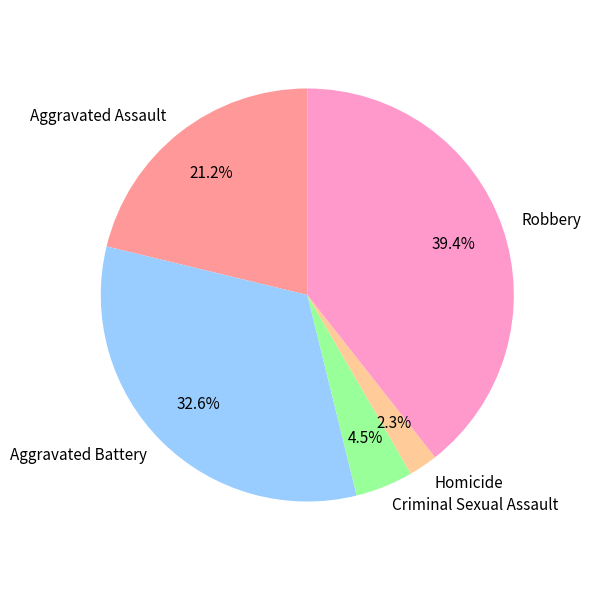

The Homicide slice represents 9% of the pie. True or false?

False